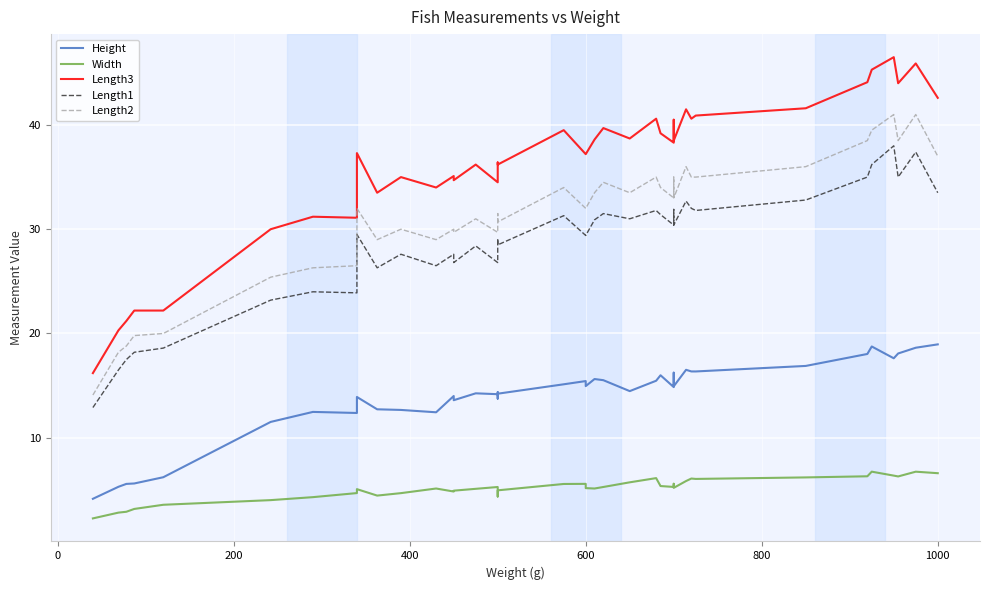

What is the difference between the maximum and minimum values in the Length2 series?

26.9